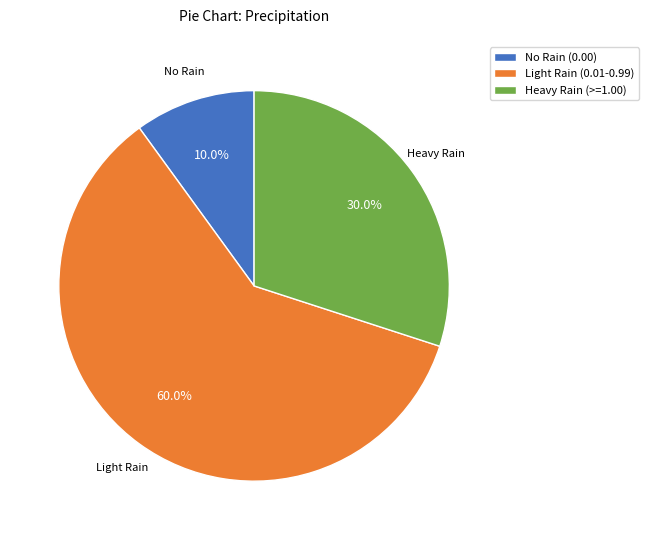

Count the number of slices in the pie.

3